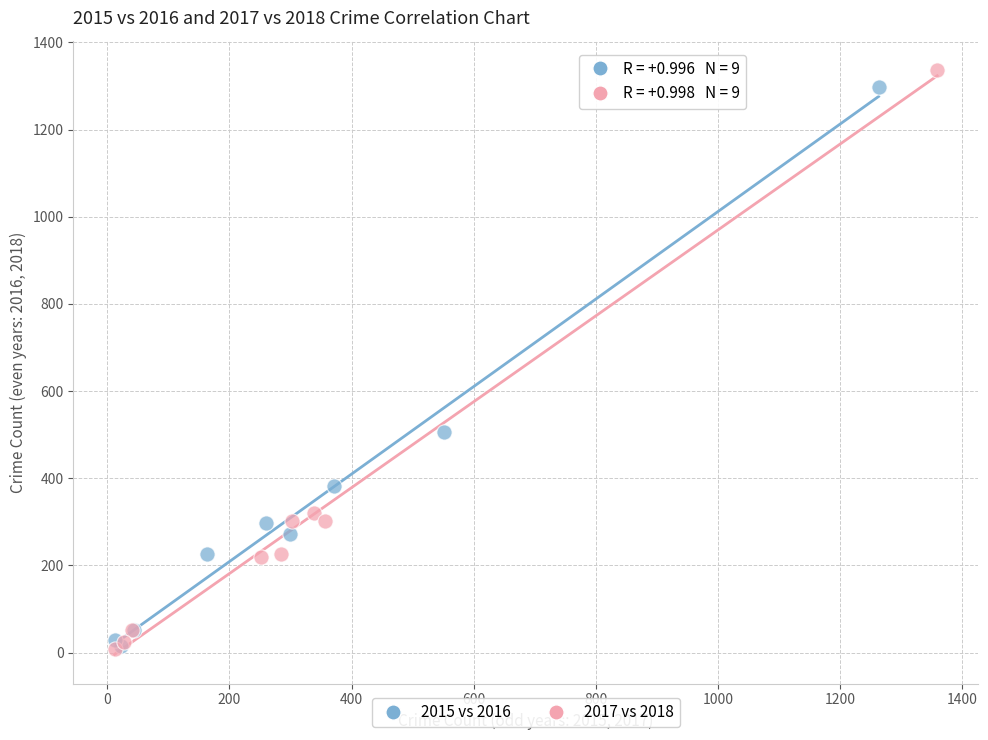

Which series has the largest Y range (max minus min)?

2017 vs 2018